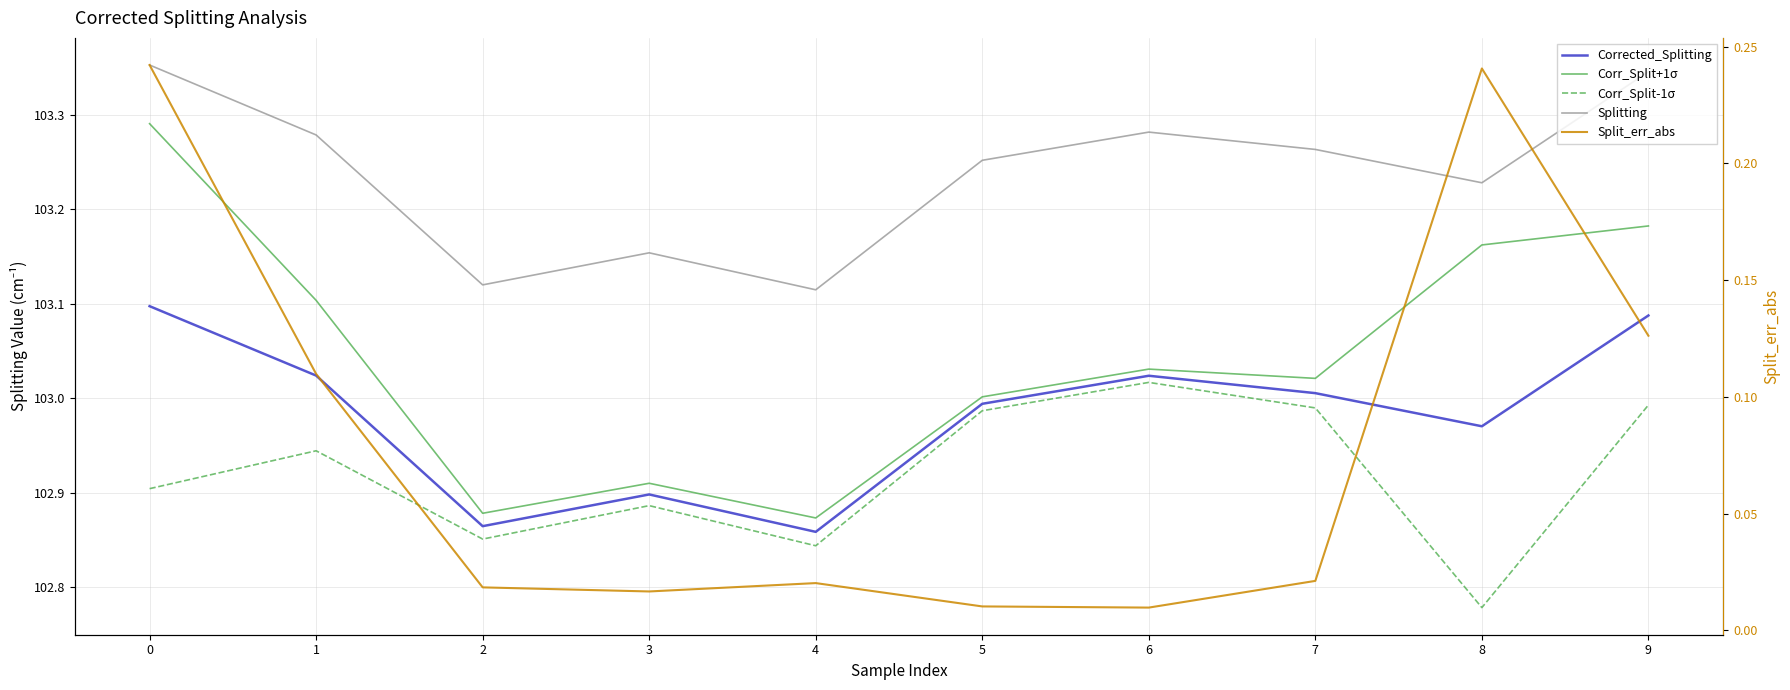

Which series changed the most between 3 and 9?

Corr_Split+1σ